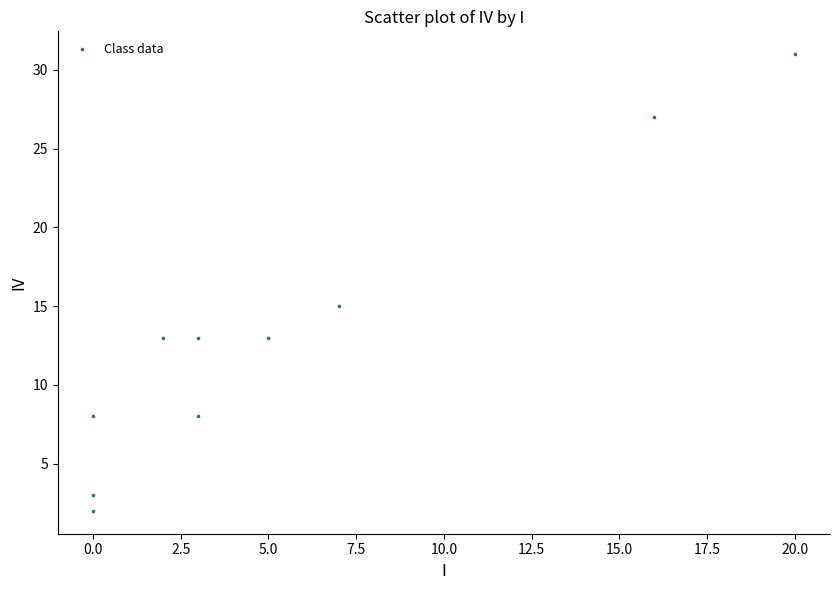

What Y value in the scatter plot is closest to 16?

15